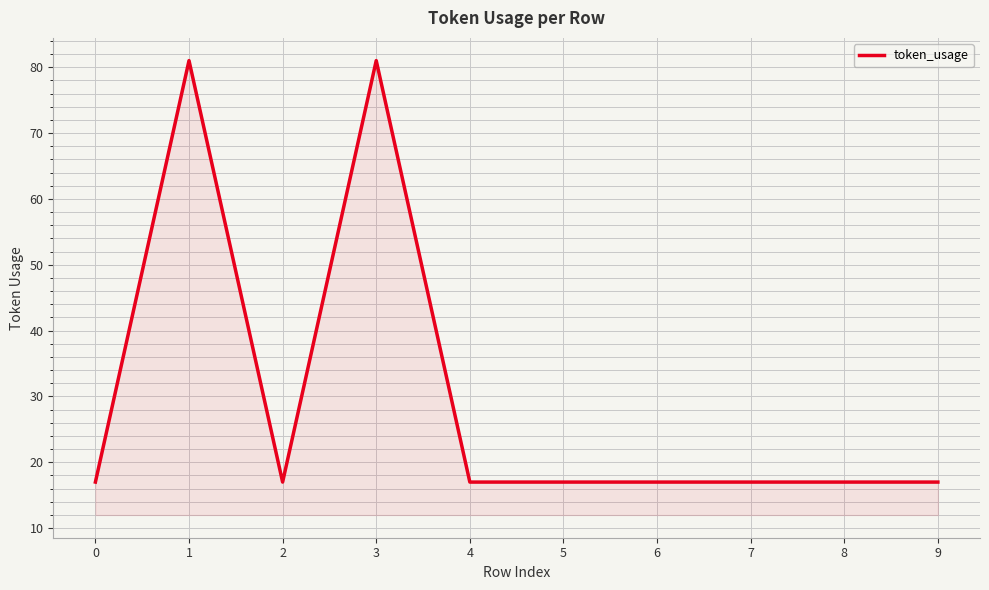

True or false: the data shows 11 at 4.

False